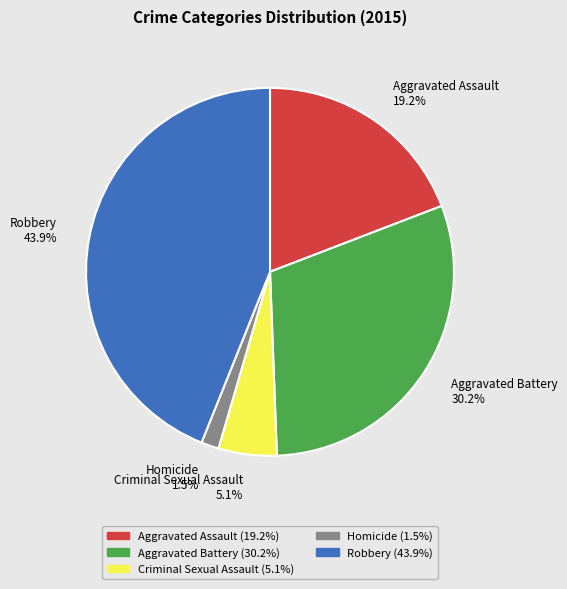

True or false: Aggravated Battery accounts for 30% of the total.

True